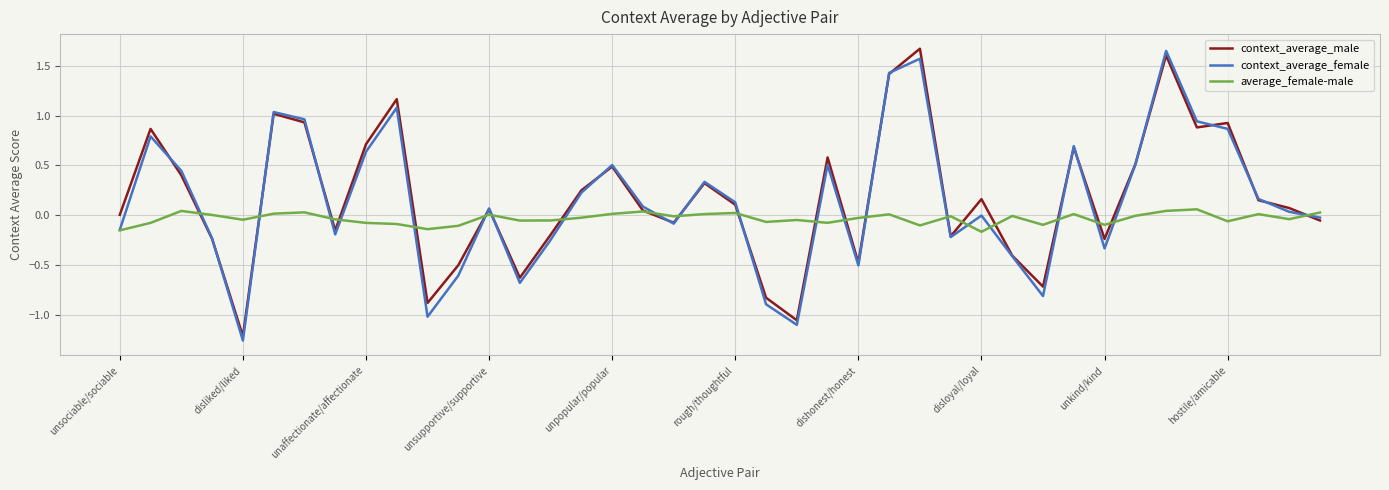

How many intersections are there between context_average_male and average_female-male?

21